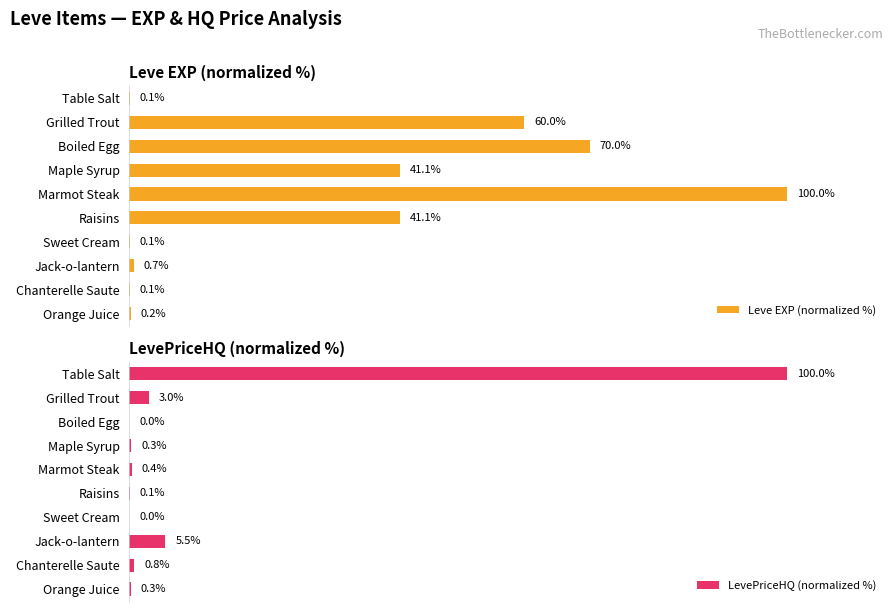

Count the number of categories in the chart.

10